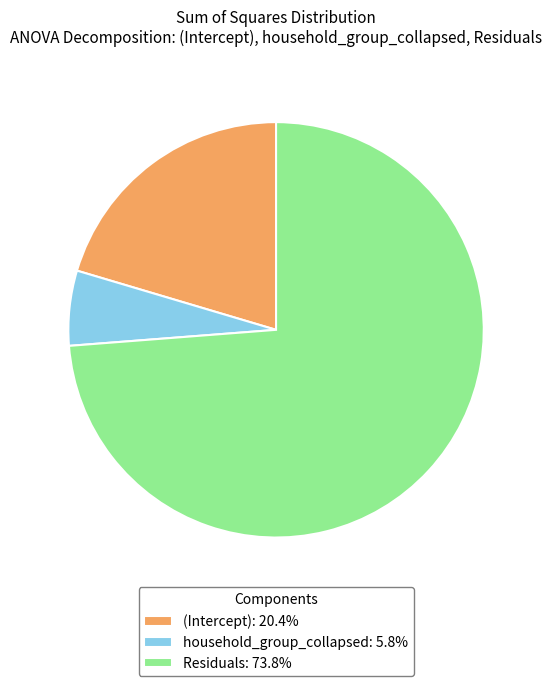

Approximately how many times larger is the value at household_group_collapsed: 5.8% compared to (Intercept): 20.4%?

0.3